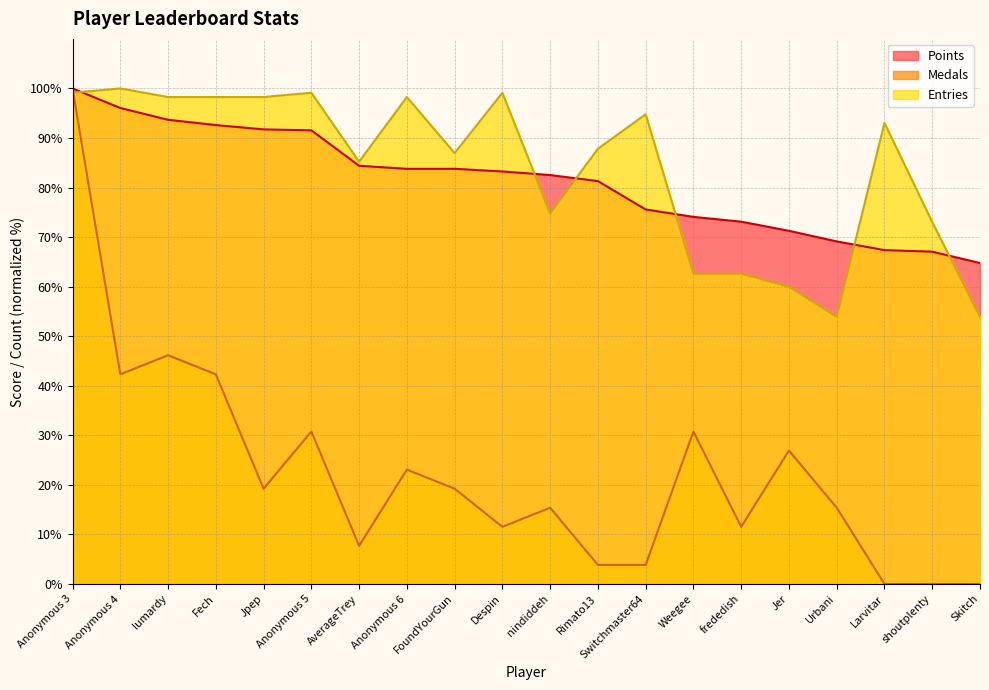

Reading left to right, extract all data points from this chart.

Points: Anonymous 3=100.0	Anonymous 4=96.1	lumardy=93.7	Fech=92.6	Jpep=91.7	Anonymous 5=91.5	AverageTrey=84.4	Anonymous 6=83.8	FoundYourGun=83.8	Despin=83.2	nindiddeh=82.5	Rimato13=81.3	Switchmaster64=75.6	Weegee=74.1	frededish=73.1	Jer=71.3	Urbani=69.1	Larvitar=67.4	shoutplenty=67.1	Skitch=64.8
Medals: Anonymous 3=100.0	Anonymous 4=42.3	lumardy=46.2	Fech=42.3	Jpep=19.2	Anonymous 5=30.8	AverageTrey=7.7	Anonymous 6=23.1	FoundYourGun=19.2	Despin=11.5	nindiddeh=15.4	Rimato13=3.8	Switchmaster64=3.8	Weegee=30.8	frededish=11.5	Jer=26.9	Urbani=15.4	Larvitar=0.0	shoutplenty=0.0	Skitch=0.0
Entries: Anonymous 3=99.1	Anonymous 4=100.0	lumardy=98.3	Fech=98.3	Jpep=98.3	Anonymous 5=99.1	AverageTrey=85.2	Anonymous 6=98.3	FoundYourGun=87.0	Despin=99.1	nindiddeh=74.8	Rimato13=87.8	Switchmaster64=94.8	Weegee=62.6	frededish=62.6	Jer=60.0	Urbani=53.9	Larvitar=93.0	shoutplenty=73.0	Skitch=53.9